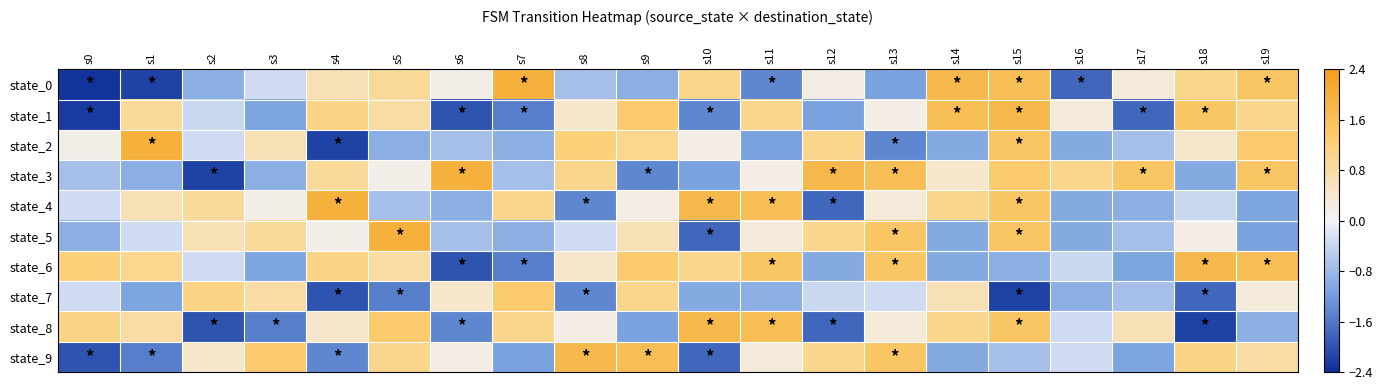

Reading left to right, list all the values displayed in this chart.

state_0: s0=-2.3	s1=-2.2	s2=-1.0	s3=-0.3	s4=0.6	s5=0.9	s6=0.2	s7=1.9	s8=-0.7	s9=-1.0	s10=1.0	s11=-1.4	s12=0.2	s13=-1.1	s14=1.8	s15=1.6	s16=-1.8	s17=0.3	s18=1.0	s19=1.5
state_1: s0=-2.2	s1=0.9	s2=-0.4	s3=-1.1	s4=1.1	s5=0.8	s6=-2.0	s7=-1.5	s8=0.4	s9=1.4	s10=-1.4	s11=1.0	s12=-1.1	s13=0.2	s14=1.6	s15=1.8	s16=0.3	s17=-1.8	s18=1.5	s19=1.0
state_2: s0=0.2	s1=1.9	s2=-0.3	s3=0.6	s4=-2.2	s5=-1.0	s6=-0.7	s7=-1.0	s8=1.2	s9=1.0	s10=0.2	s11=-1.1	s12=1.0	s13=-1.4	s14=-1.0	s15=1.5	s16=-1.0	s17=-0.7	s18=0.4	s19=1.4
state_3: s0=-0.7	s1=-1.0	s2=-2.2	s3=-1.0	s4=0.9	s5=0.2	s6=1.9	s7=-0.7	s8=1.0	s9=-1.4	s10=-1.1	s11=0.2	s12=1.8	s13=1.6	s14=0.4	s15=1.4	s16=1.0	s17=1.5	s18=-1.0	s19=1.5
state_4: s0=-0.3	s1=0.6	s2=0.9	s3=0.2	s4=1.9	s5=-0.7	s6=-1.0	s7=1.0	s8=-1.4	s9=0.2	s10=1.8	s11=1.6	s12=-1.8	s13=0.3	s14=1.0	s15=1.5	s16=-1.0	s17=-1.0	s18=-0.4	s19=-1.1
state_5: s0=-1.0	s1=-0.3	s2=0.6	s3=0.9	s4=0.2	s5=1.9	s6=-0.7	s7=-1.0	s8=-0.3	s9=0.6	s10=-1.8	s11=0.3	s12=1.0	s13=1.5	s14=-1.0	s15=1.5	s16=-1.0	s17=-0.7	s18=0.2	s19=-1.1
state_6: s0=1.2	s1=1.0	s2=-0.3	s3=-1.1	s4=1.1	s5=0.8	s6=-2.0	s7=-1.5	s8=0.4	s9=1.4	s10=1.0	s11=1.5	s12=-1.0	s13=1.5	s14=-1.0	s15=-1.0	s16=-0.4	s17=-1.1	s18=1.8	s19=1.6
state_7: s0=-0.3	s1=-1.1	s2=1.1	s3=0.8	s4=-2.0	s5=-1.5	s6=0.4	s7=1.4	s8=-1.4	s9=1.0	s10=-1.0	s11=-1.0	s12=-0.4	s13=-0.3	s14=0.6	s15=-2.2	s16=-1.0	s17=-0.7	s18=-1.8	s19=0.3
state_8: s0=1.1	s1=0.8	s2=-2.0	s3=-1.5	s4=0.4	s5=1.4	s6=-1.4	s7=1.0	s8=0.2	s9=-1.1	s10=1.8	s11=1.6	s12=-1.8	s13=0.3	s14=1.0	s15=1.5	s16=-0.3	s17=0.6	s18=-2.2	s19=-1.0
state_9: s0=-2.0	s1=-1.5	s2=0.4	s3=1.4	s4=-1.4	s5=1.0	s6=0.2	s7=-1.1	s8=1.8	s9=1.6	s10=-1.8	s11=0.3	s12=1.0	s13=1.5	s14=-1.0	s15=-0.7	s16=-0.3	s17=-1.1	s18=1.1	s19=0.8